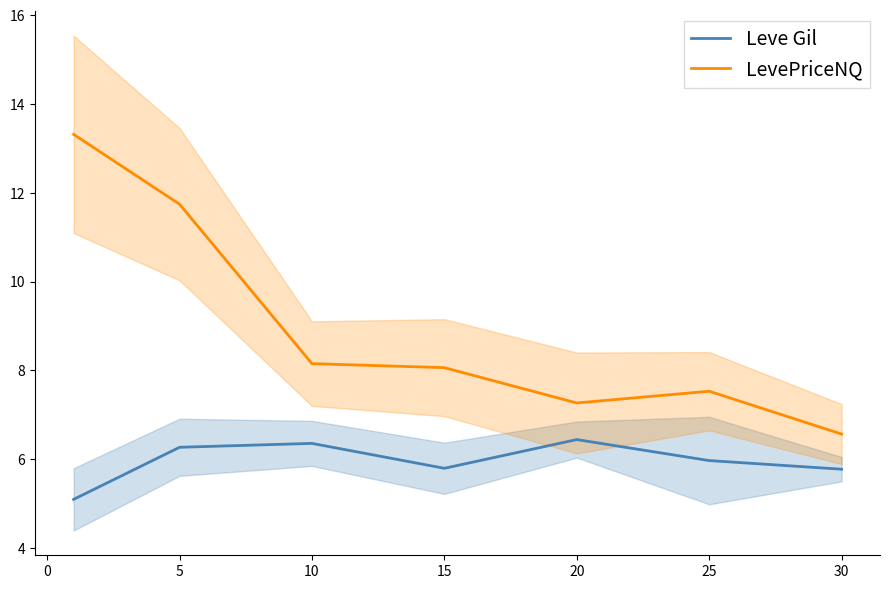

True or false: LevePriceNQ and Leve Gil intersect in this chart.

False